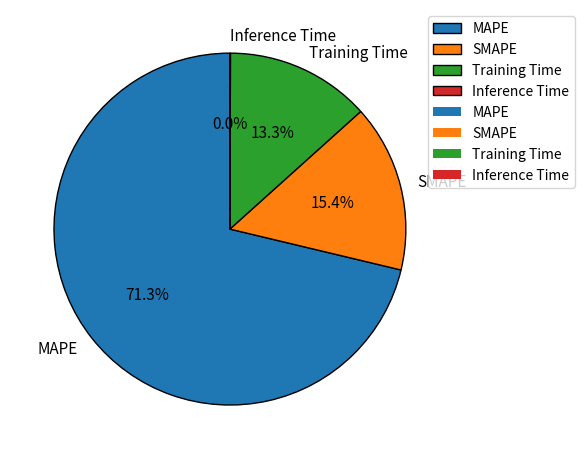

What is the ratio of the value at MAPE to the value at SMAPE?

4.6